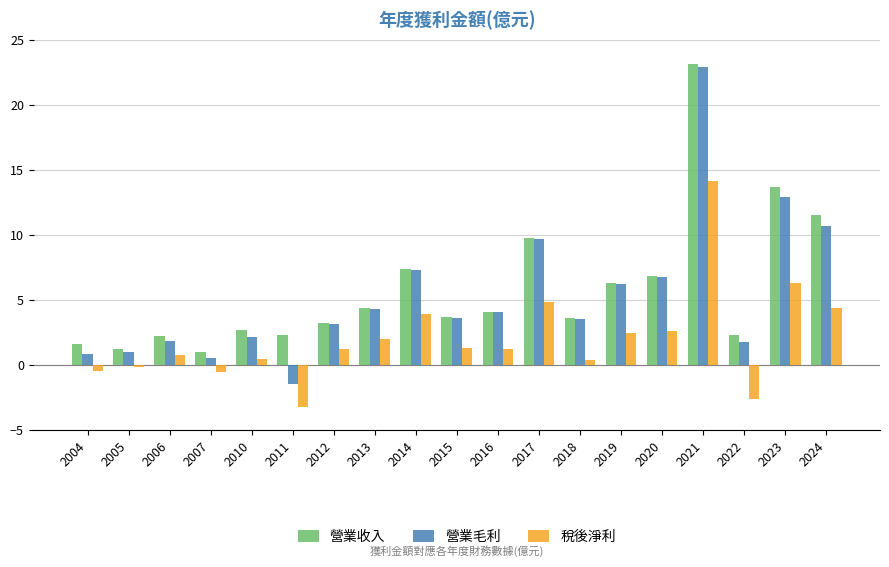

What are all the series names shown in the legend?

營業收入, 營業毛利, 稅後淨利